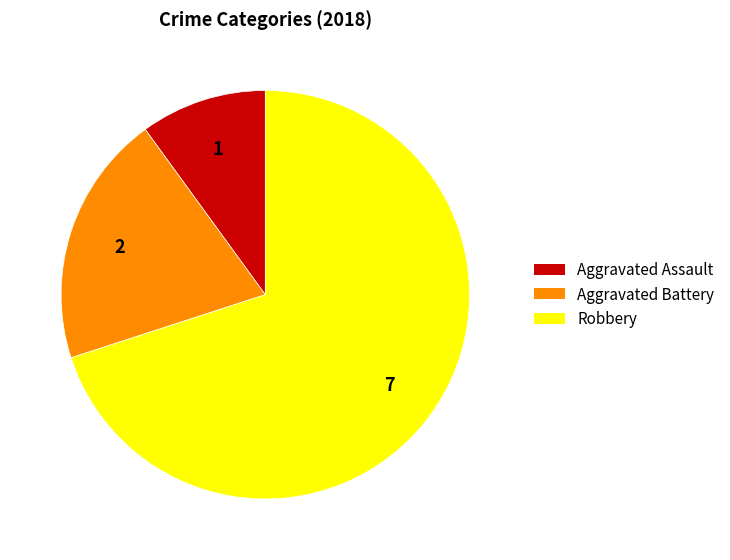

Rank the categories by value from lowest to highest.

Aggravated Assault, Aggravated Battery, Robbery